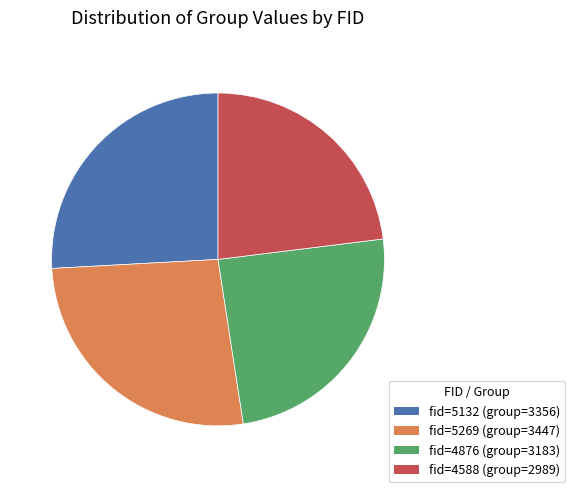

Which slice is the smallest?

fid=4588 (group=2989)